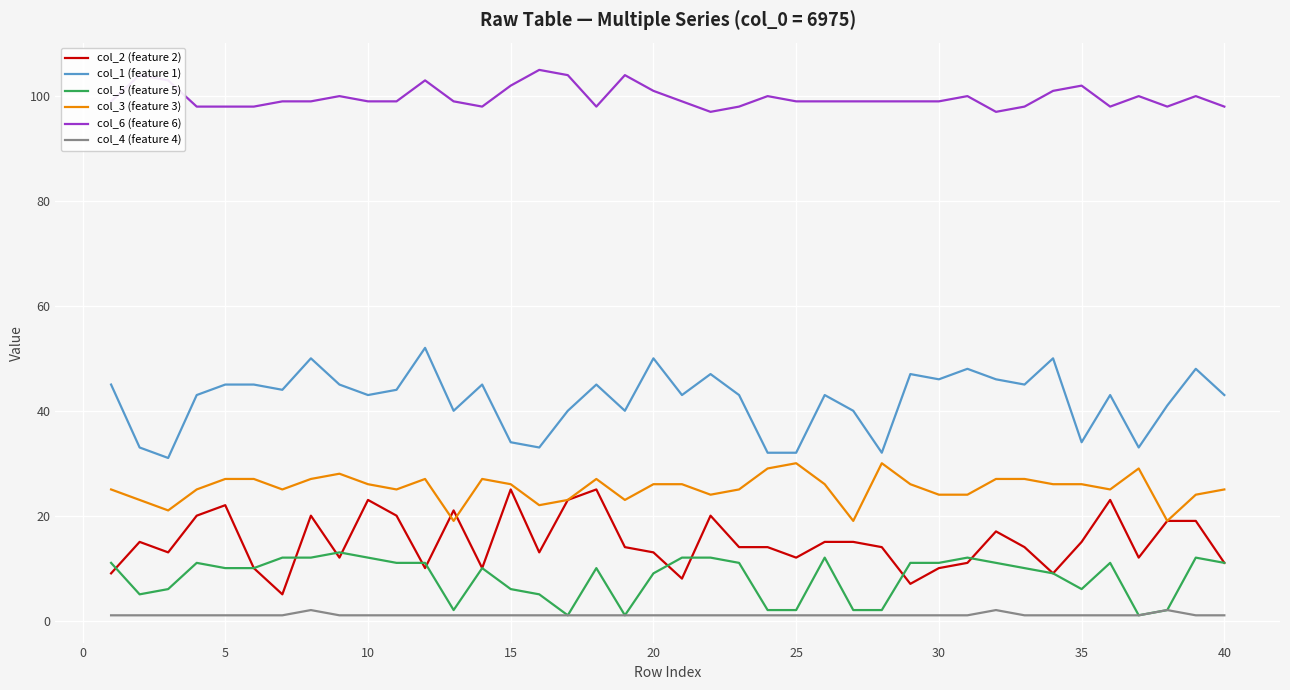

What is the minimum value for col_6 (feature 6)?

97